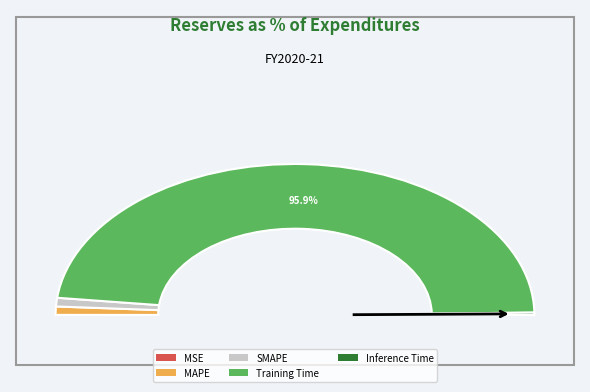

Is the sum of SMAPE and Training Time greater than half?

Yes